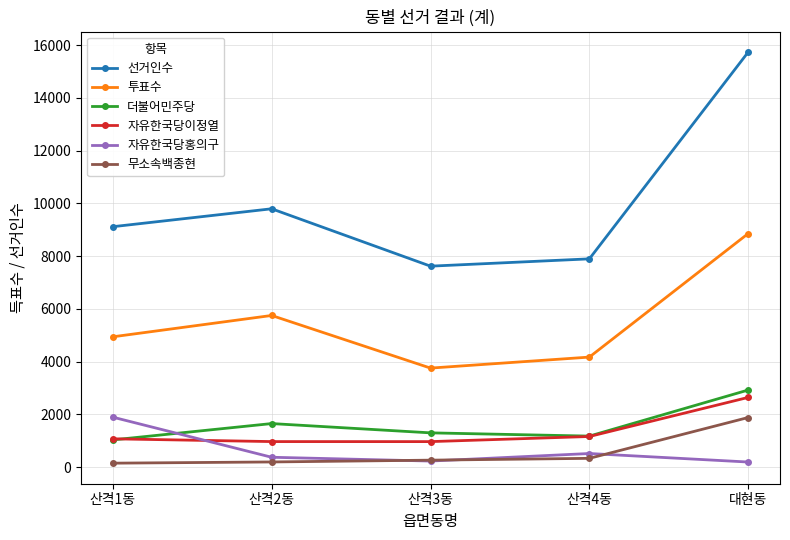

In 선거인수, how many points are lower than both neighbors (excluding endpoints)?

1